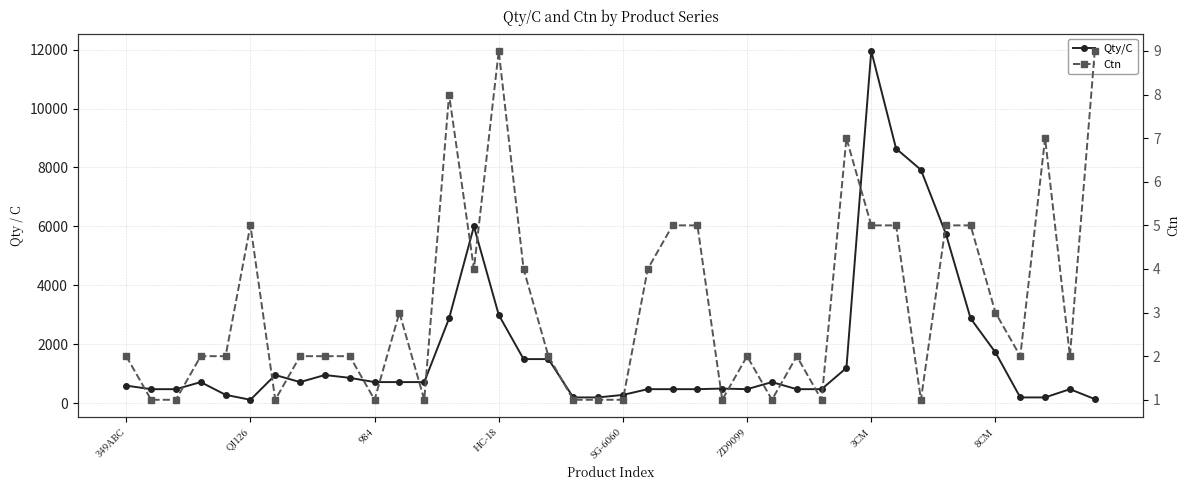

Reading left to right, transcribe all the data shown in this chart.

Qty/C: 600	480	480	720	288	120	960	720	960	864	720	720	720	2880	6000	3000	1500	1500	200	200	285	480	480	480	500	480	720	480	480	1200	11952	8640	7920	5760	2880	1728	200	200	480	144
Ctn: 2	1	1	2	2	5	1	2	2	2	1	3	1	8	4	9	4	2	1	1	1	4	5	5	1	2	1	2	1	7	5	5	1	5	5	3	2	7	2	9